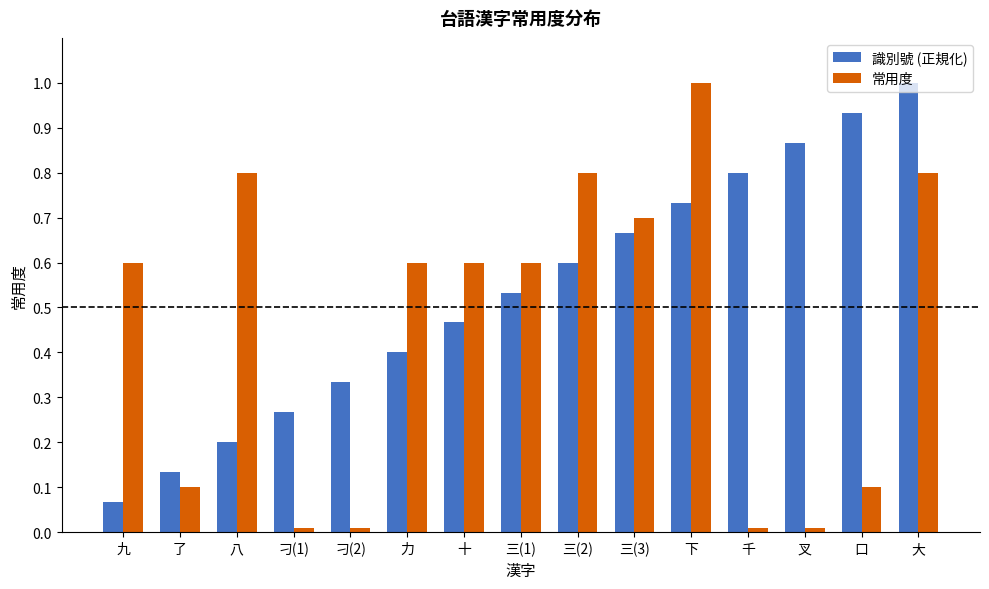

At 八, list the series in order from smallest to largest.

識別號 (正規化), 常用度